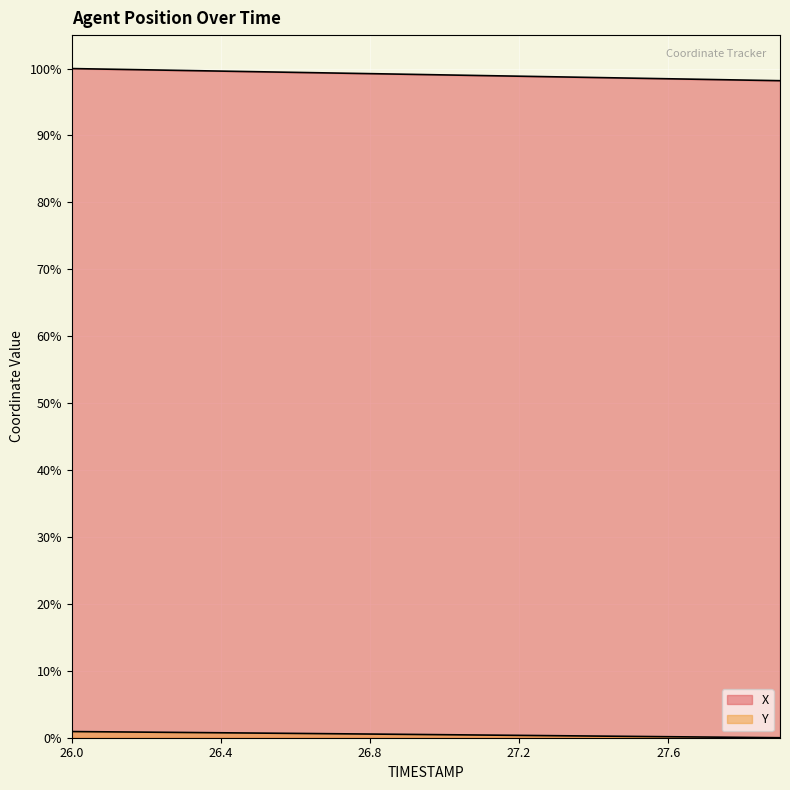

What is the sum of the X values at 27.2 and 26.3?

198.6